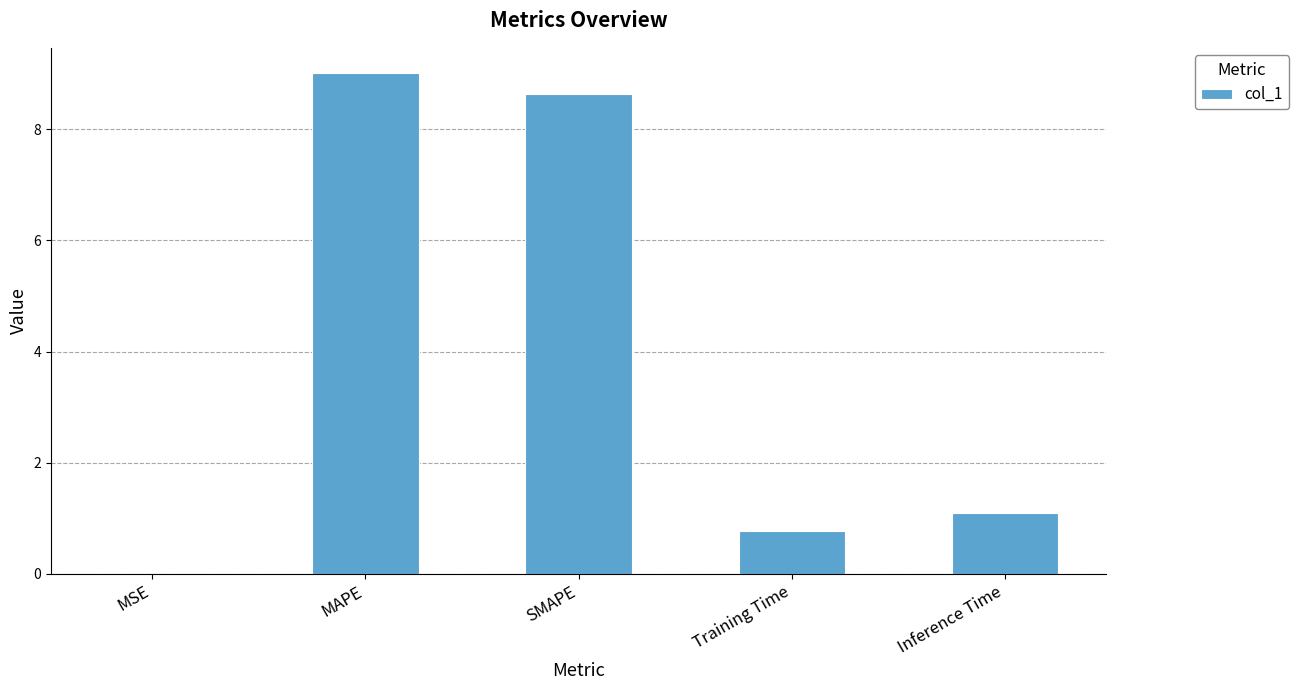

Which has a higher value, MAPE or SMAPE?

MAPE